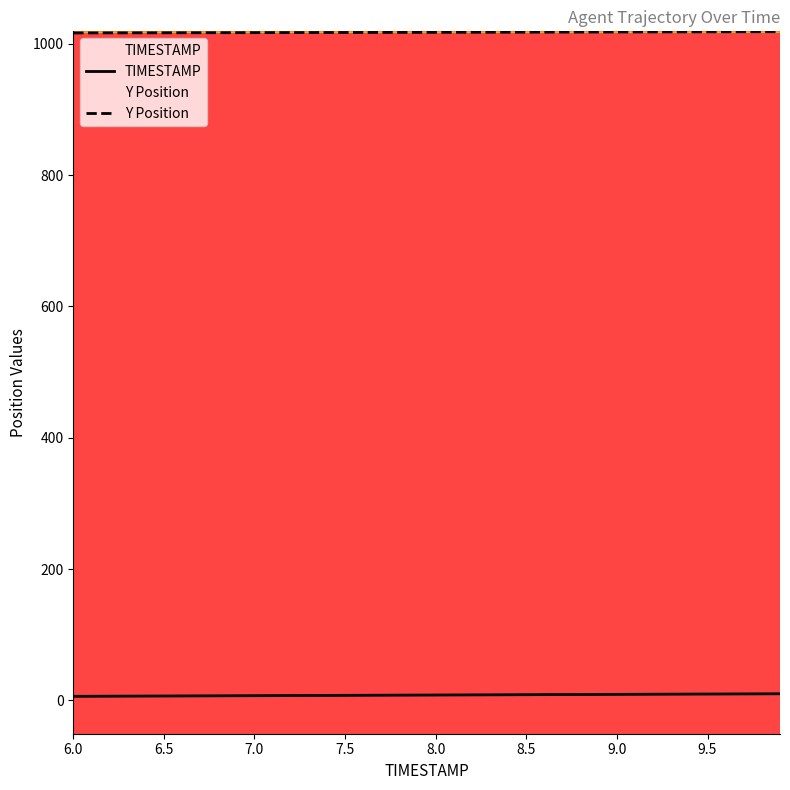

True or false: Y and TIMESTAMP intersect in this chart.

False